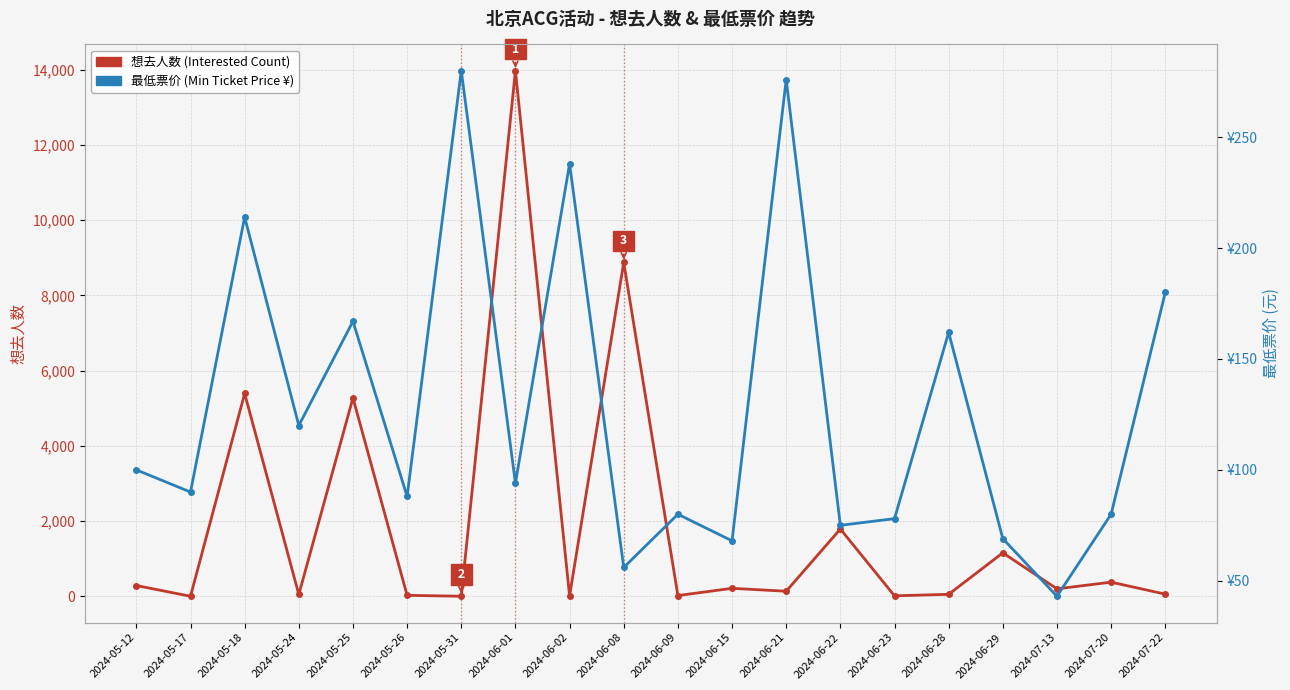

Rank the series by their average value, from highest to lowest.

想去人数 (Number of Interested), 最低票价 (Min Ticket Price ¥)